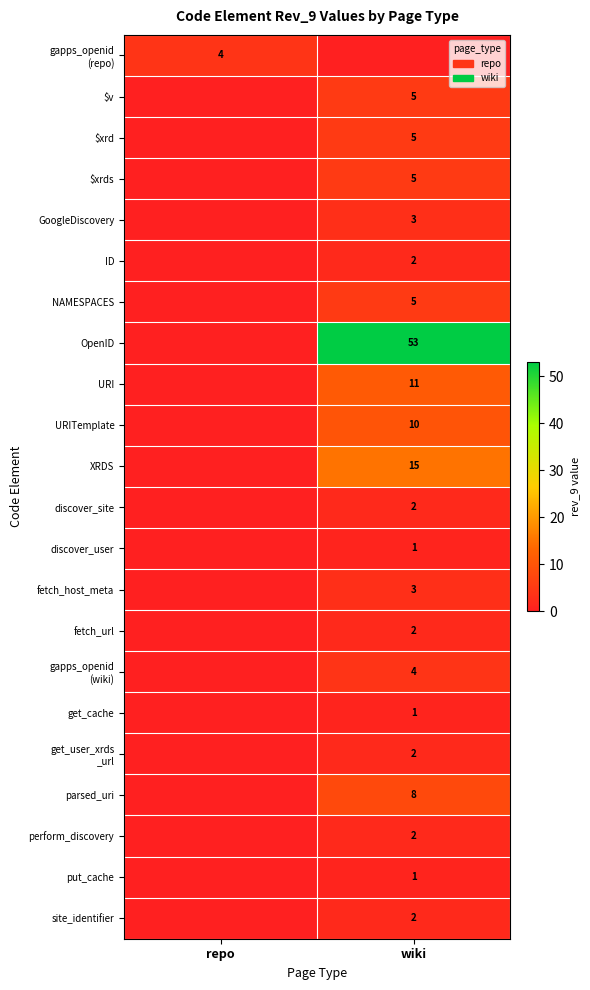

Is it true that perform_discovery equals 2 at wiki?

True